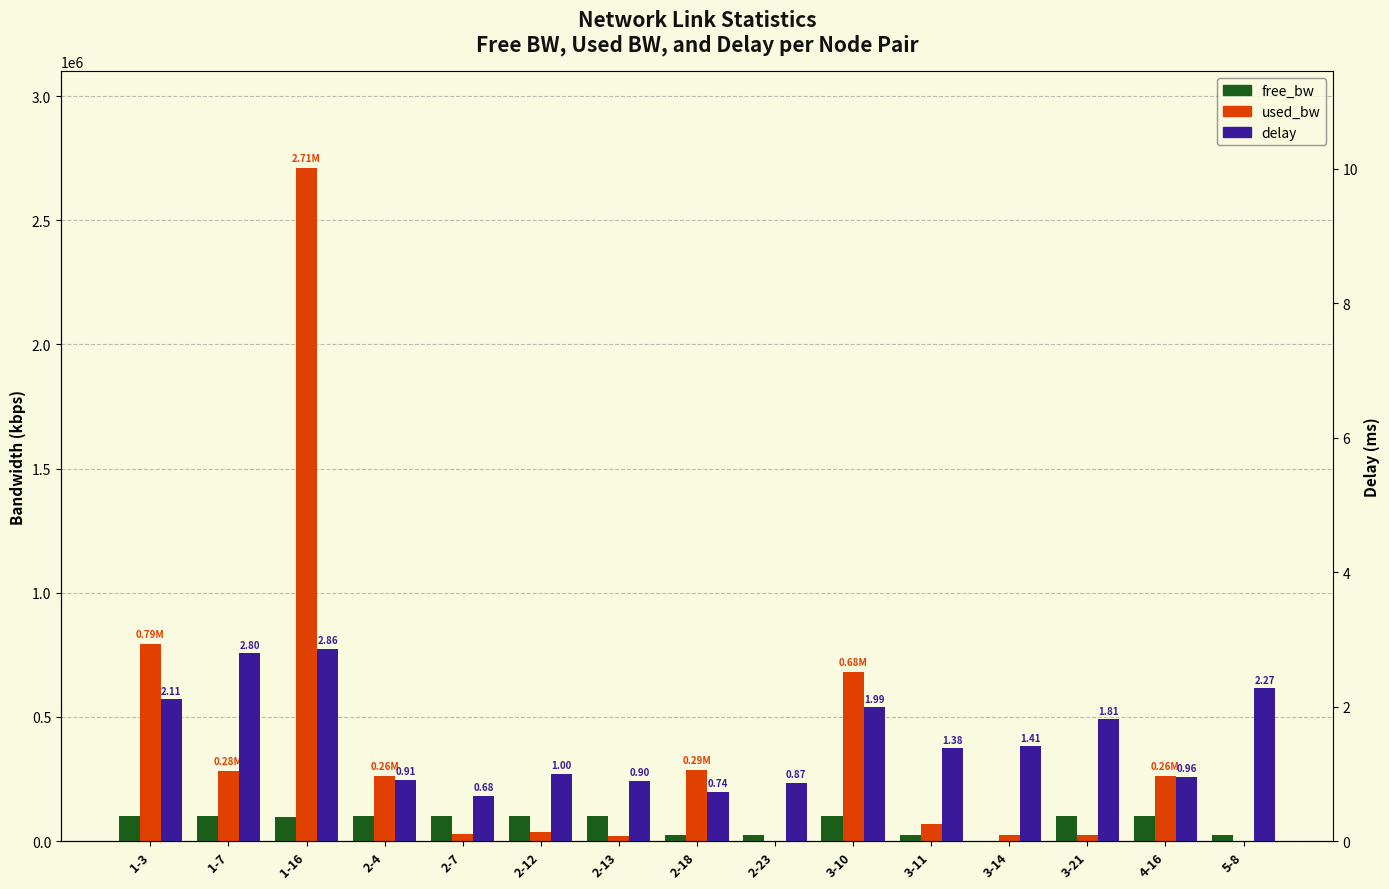

What is the total value across all series at 5-8?

25194.1